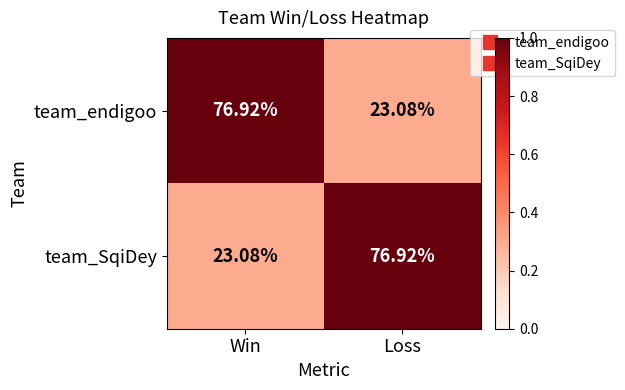

At Loss, list the series in order from largest to smallest.

team_SqiDey, team_endigoo